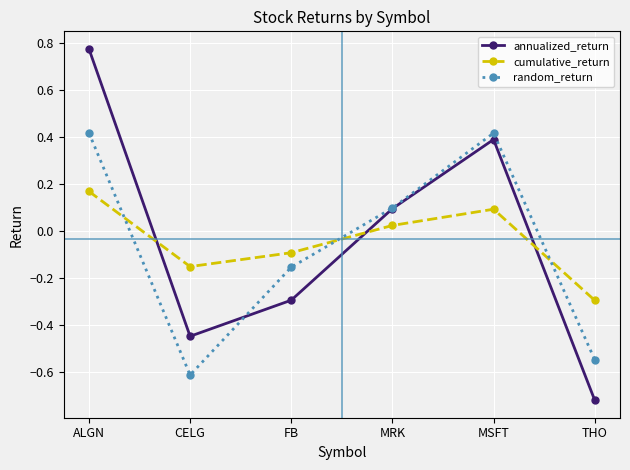

Between which two adjacent categories do cumulative_return and random_return first intersect?

ALGN and CELG